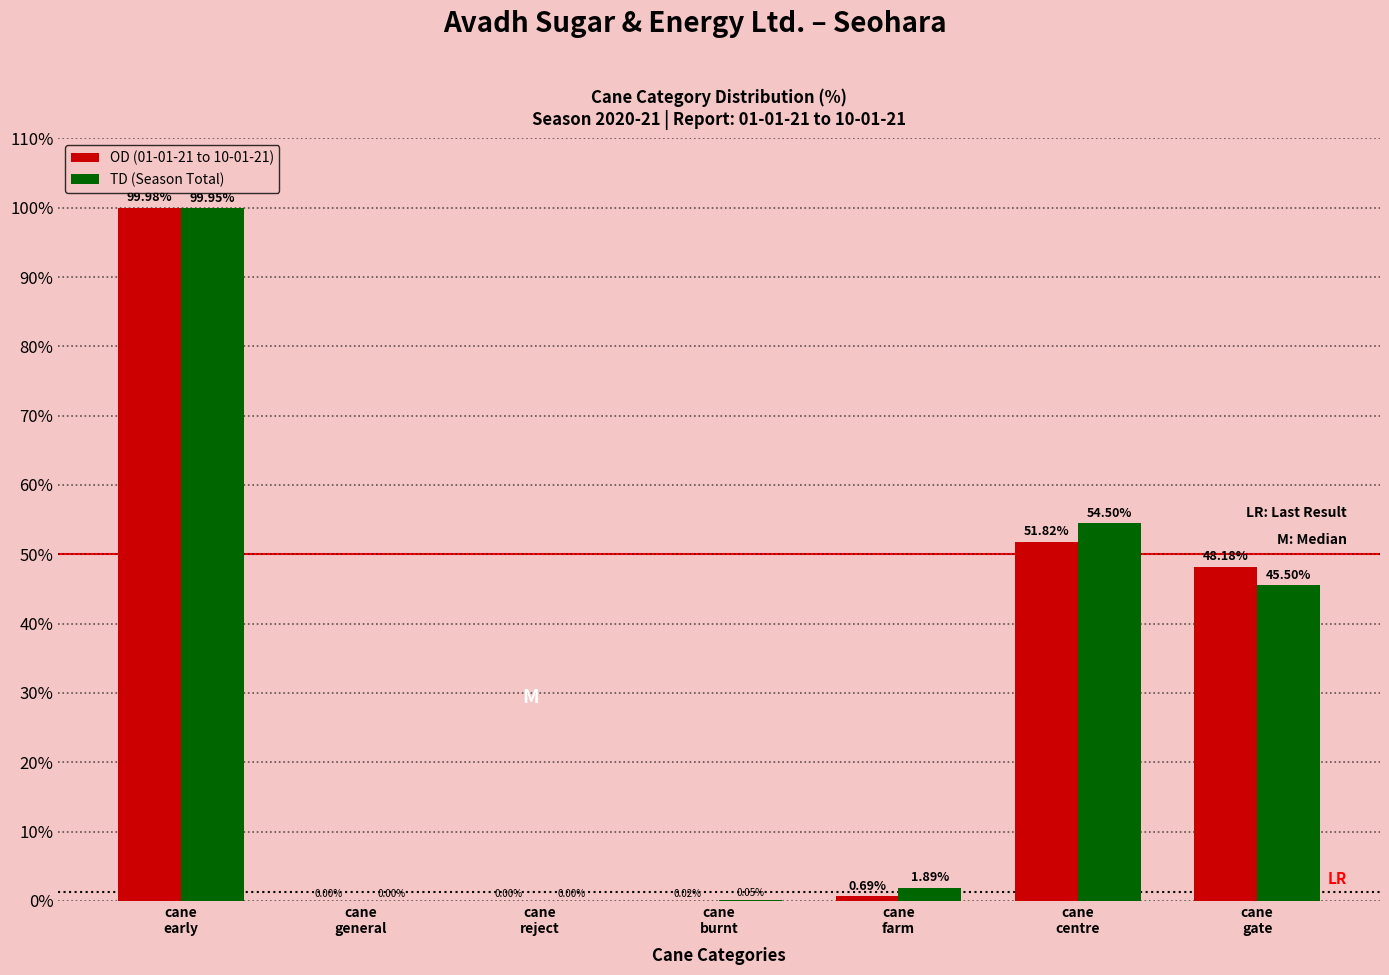

What is the sum of all TD (Season Total) values?

201.9